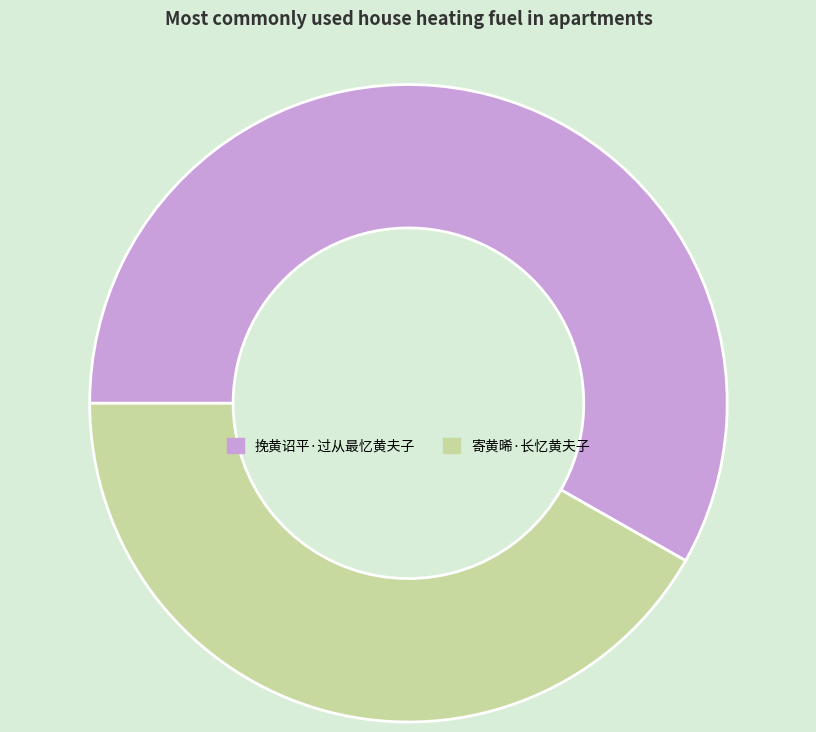

Combined, do 挽黄诏平·过从最忆黄夫子 and 寄黄晞·长忆黄夫子 account for over 50%?

Yes